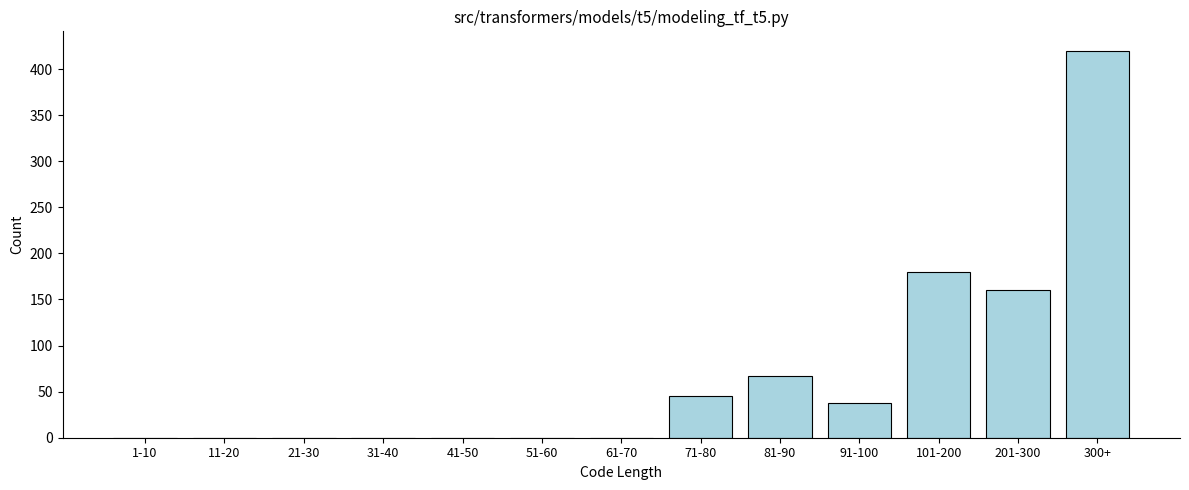

Reading left to right, list all the values displayed in this chart.

1-10=0	11-20=0	21-30=0	31-40=0	41-50=0	51-60=0	61-70=0	71-80=45	81-90=67	91-100=38	101-200=180	201-300=160	300+=420